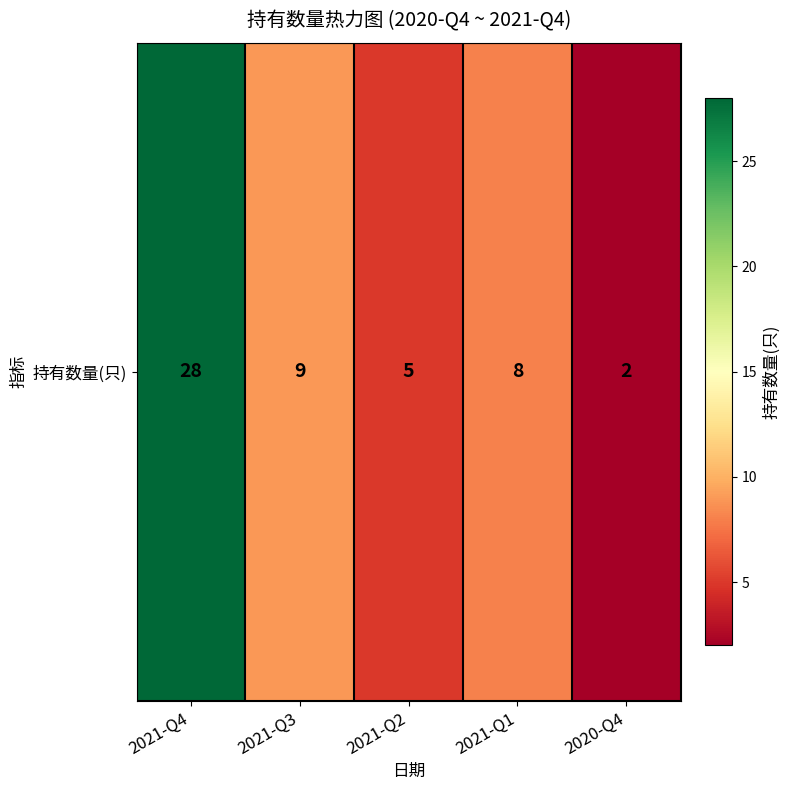

The chart shows a value of 8 at 2021-Q1. True or false?

True